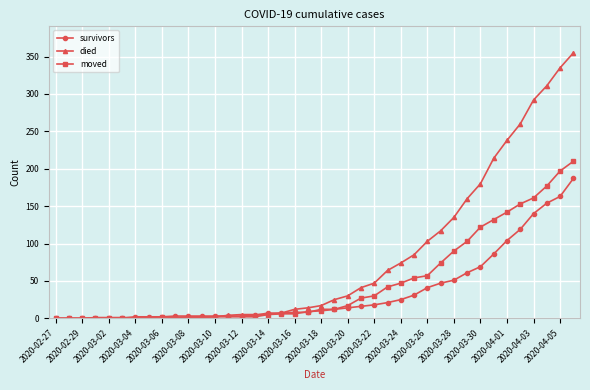

What is the difference between the second highest and minimum values in the survivors series?

163